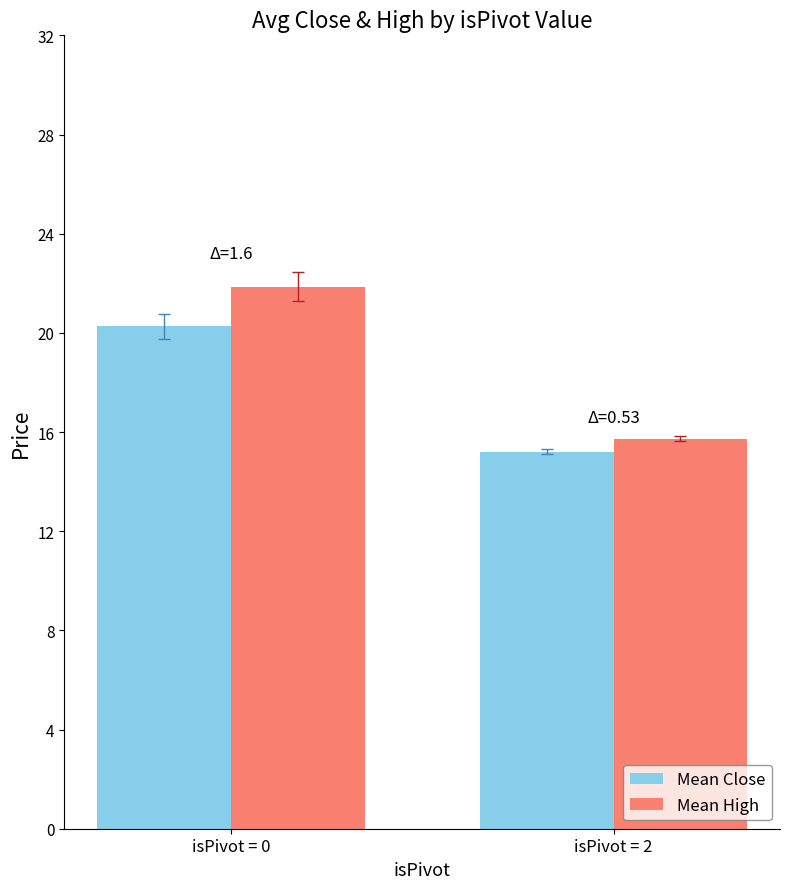

Which series changed the most between isPivot = 0 and isPivot = 2?

Mean High